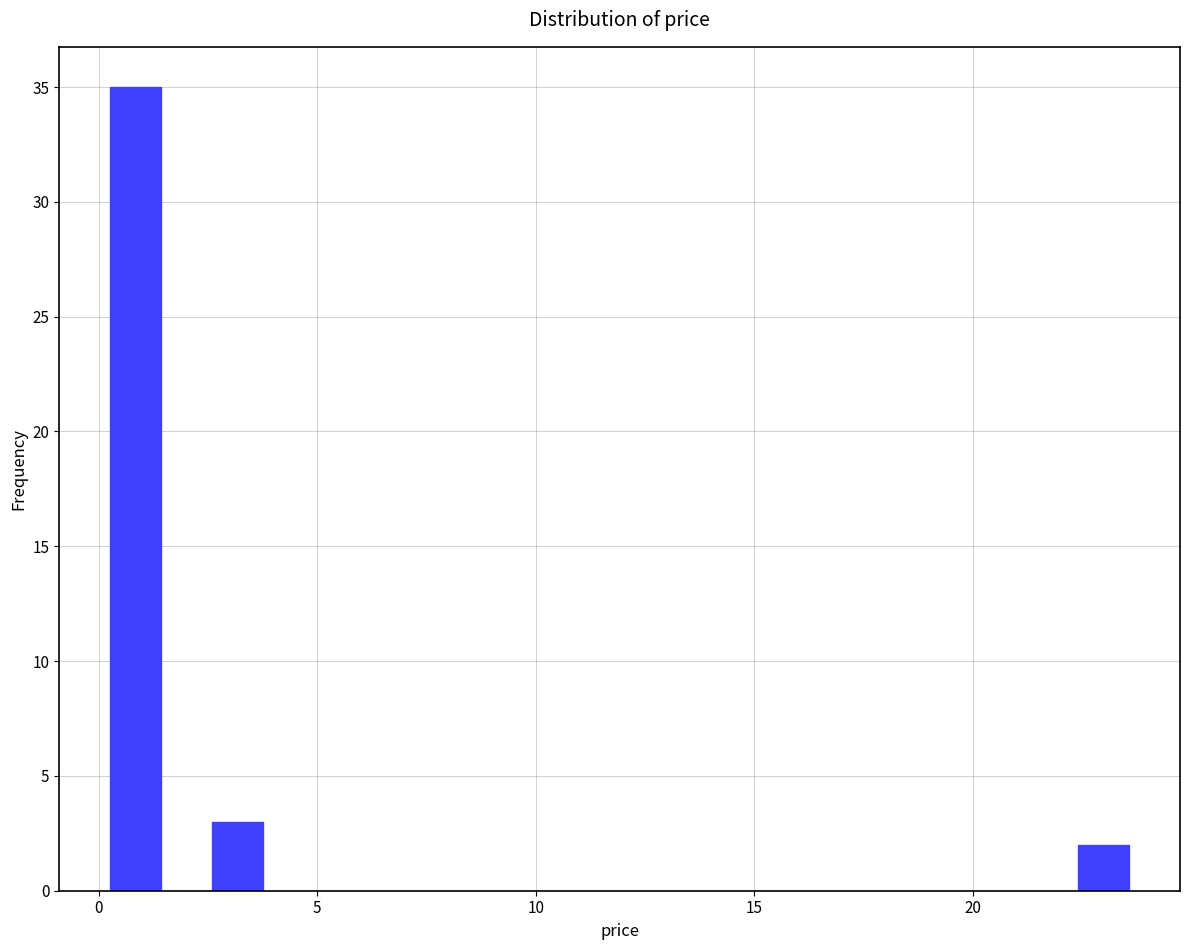

Around what value on the x-axis is the tallest bar? Give the approximate position of its centre, as read against the axis.

1.0